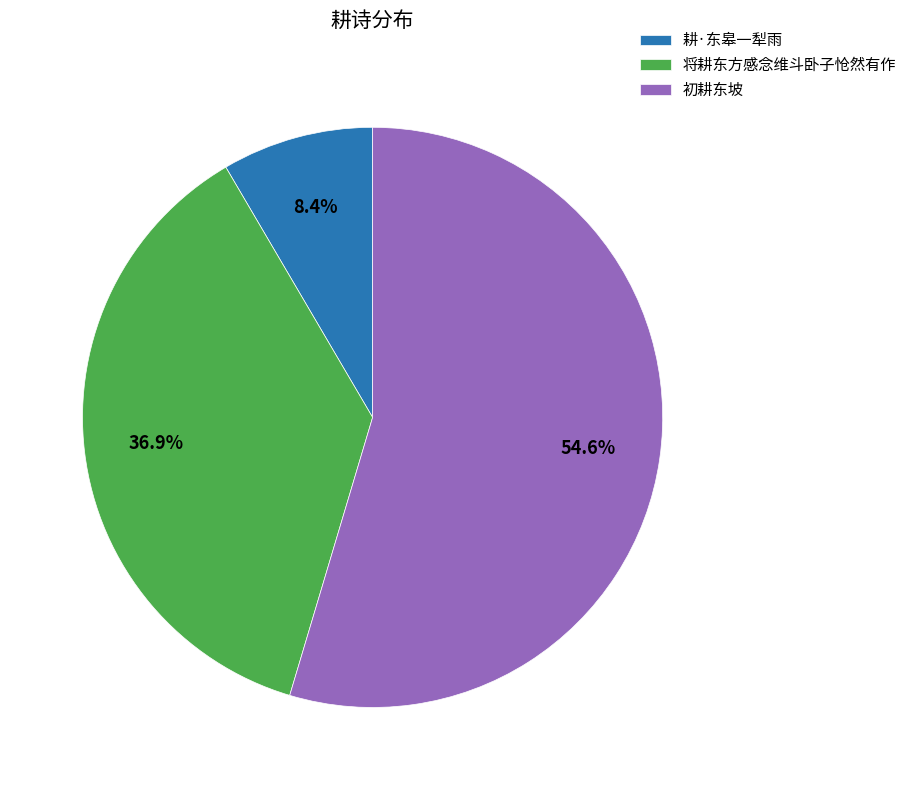

Approximately how many times larger is the value at 耕·东皋一犁雨 compared to 初耕东坡?

0.2